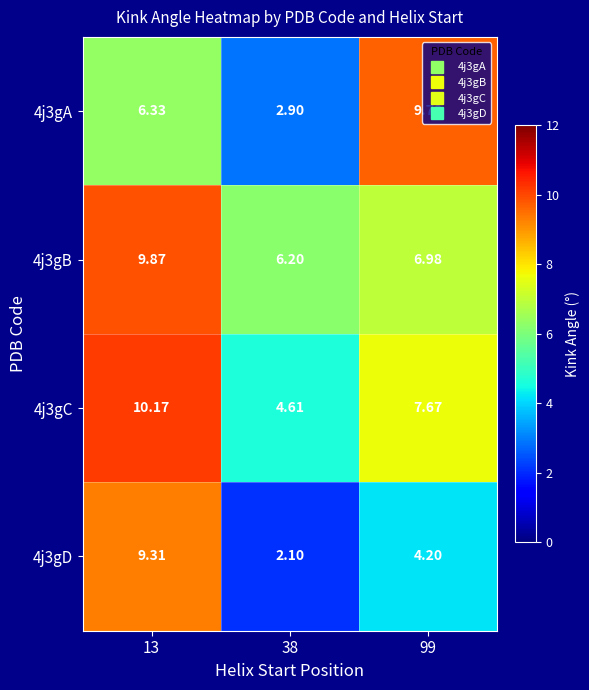

Which series has the widest spread of values?

4j3gD